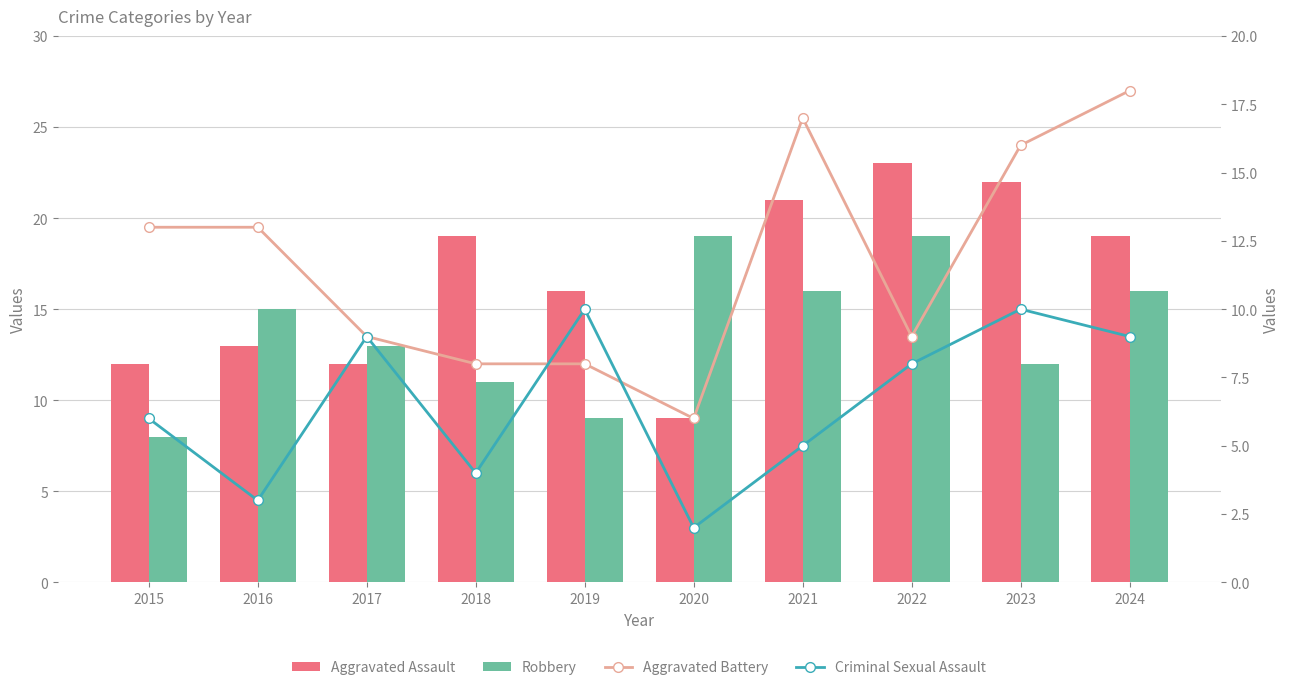

What is the value of the Criminal Sexual Assault bar at the 4th from the left?

4